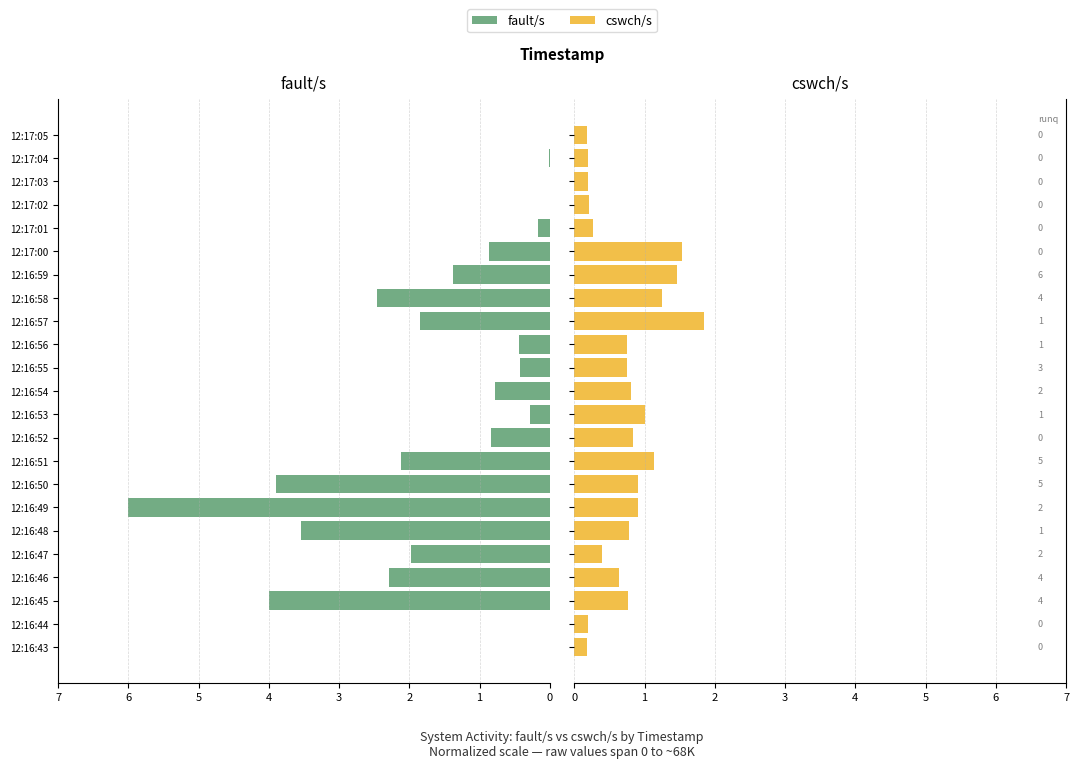

How many data points in fault/s are above 0?

22